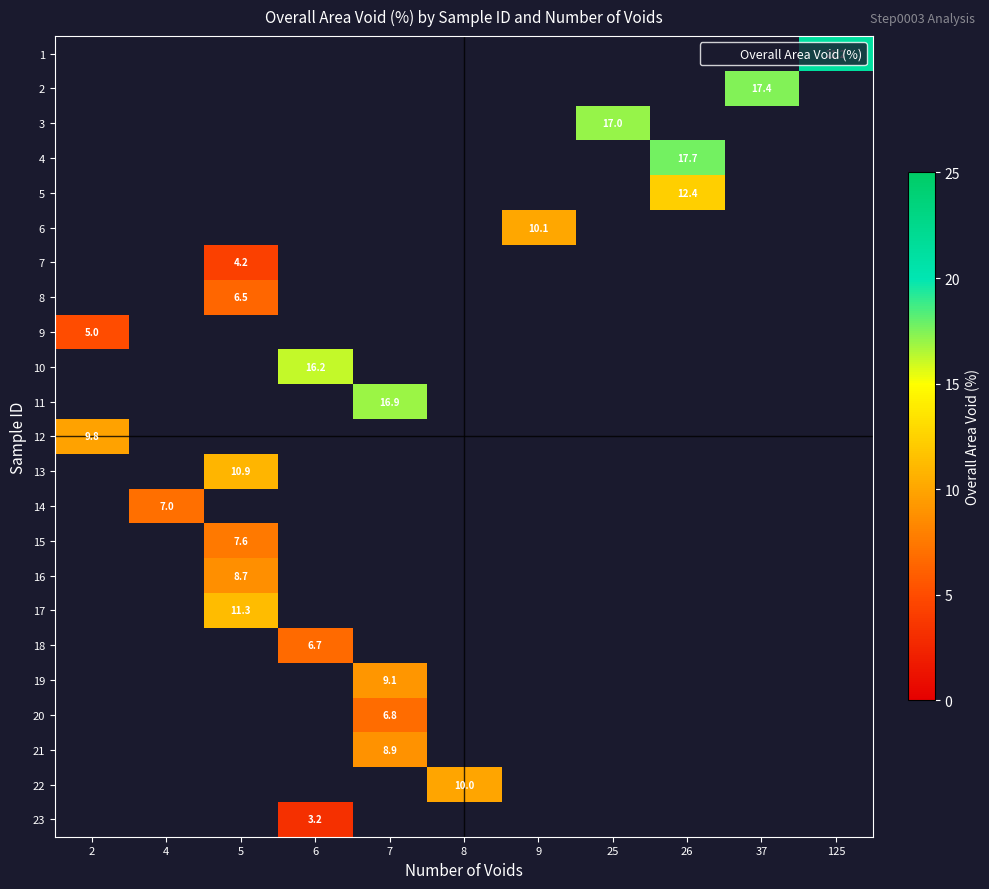

Which label corresponds to the smallest value in the chart?

6